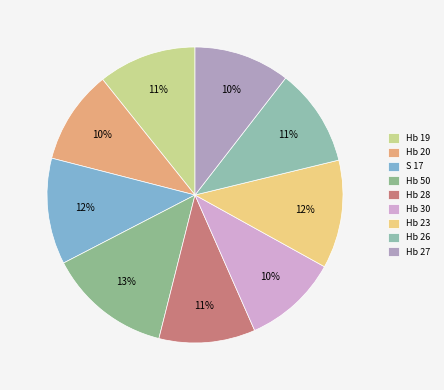

Count the number of slices in the pie.

9